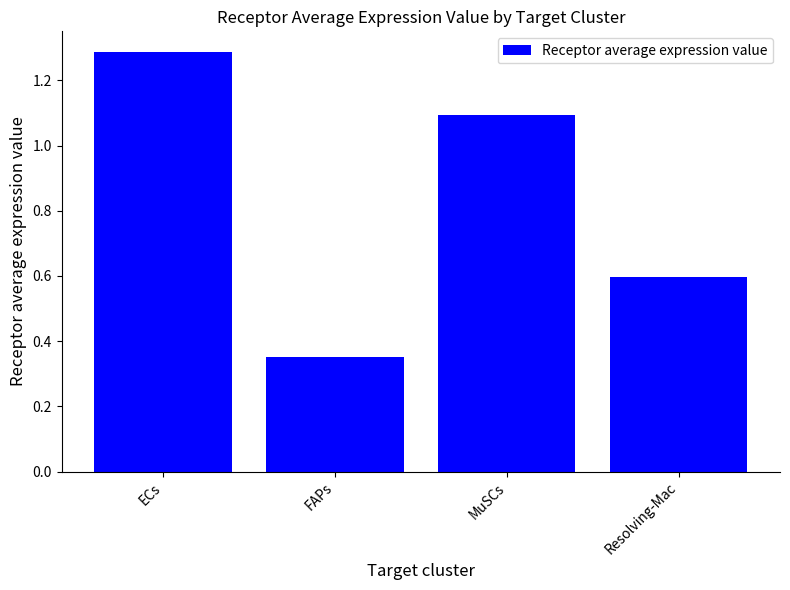

How many data points does each series have?

4